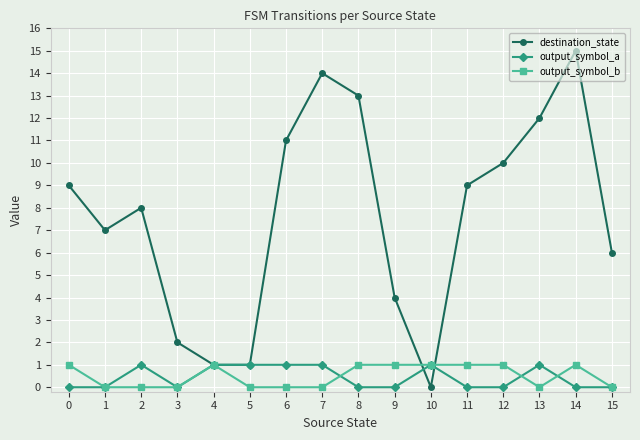

Which category has the highest value across all series?

14